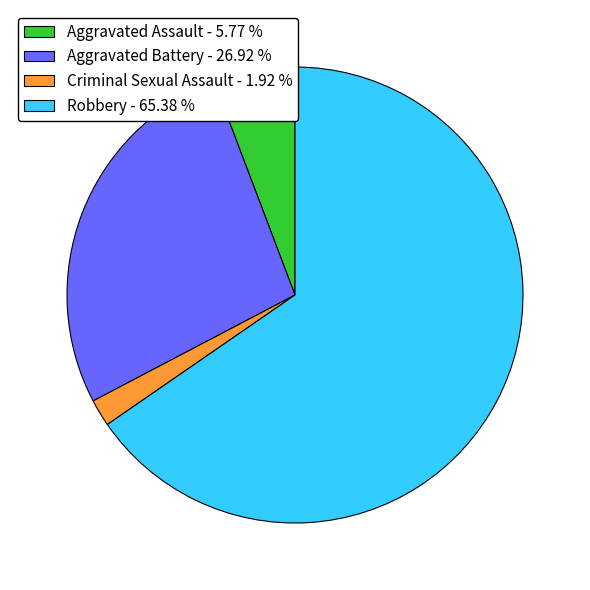

Between Criminal Sexual Assault - 1.92 % and Robbery - 65.38 %, which is larger?

Robbery - 65.38 %